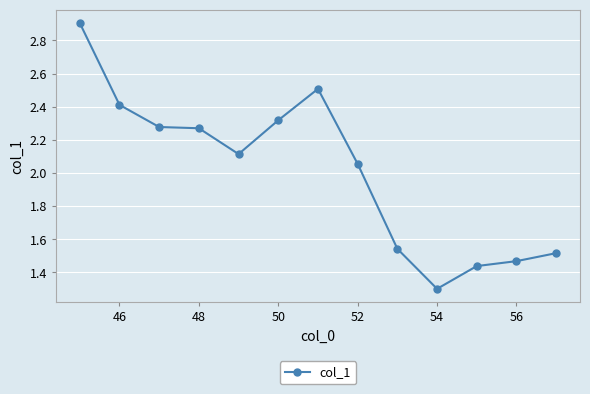

What is the value of the 10th point from the left?

1.3